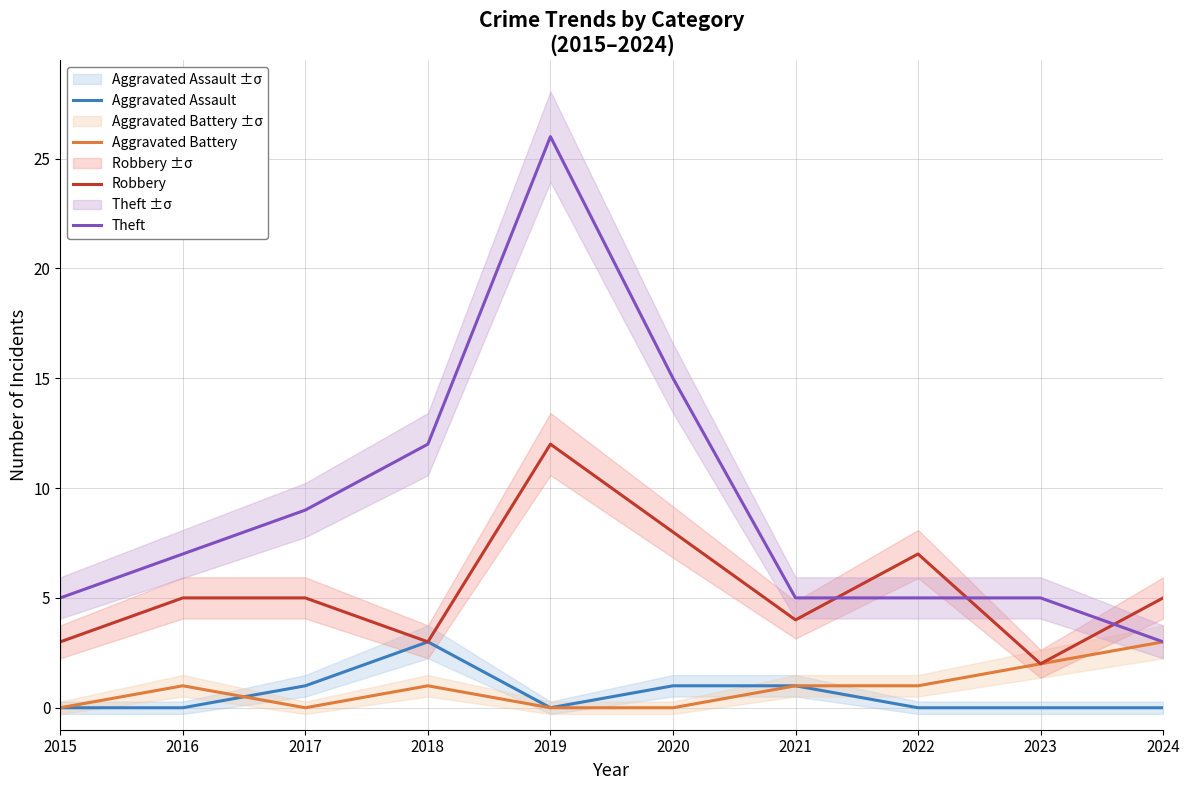

What are all the series names shown in the legend?

Aggravated Assault, Aggravated Battery, Robbery, Theft